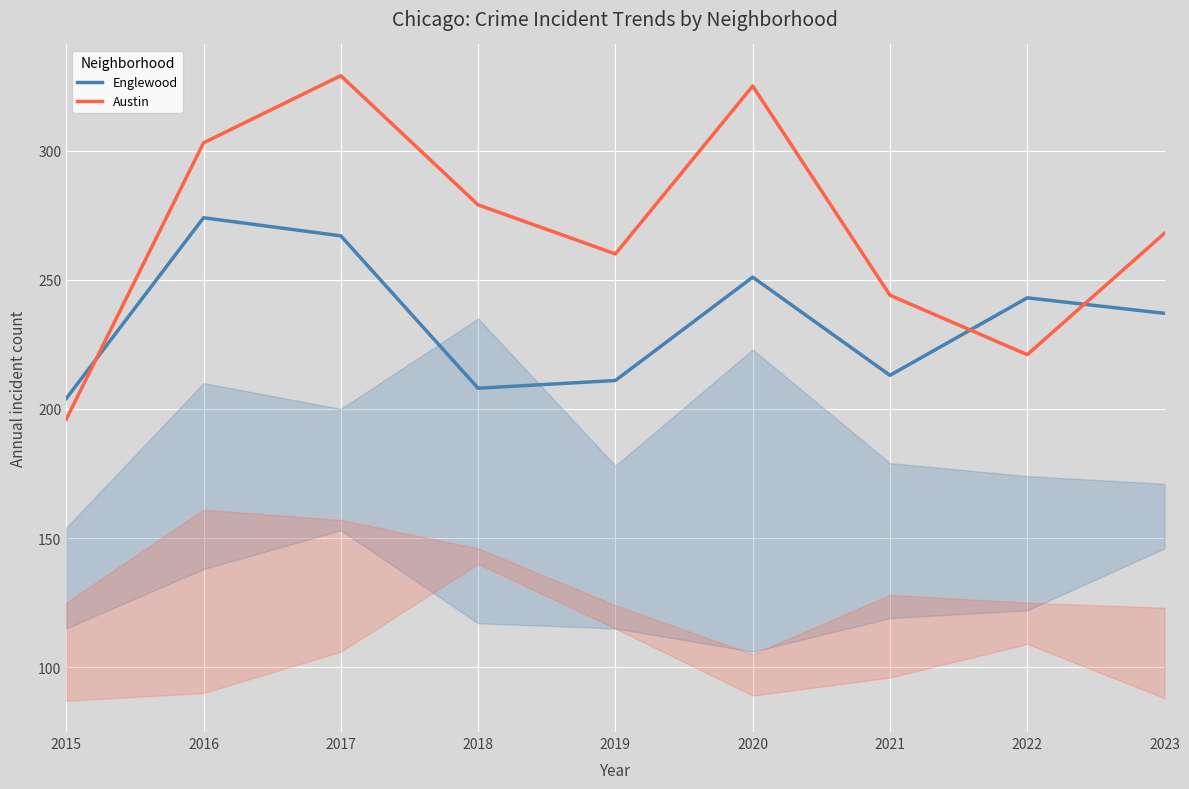

True or false: Austin has a value of 103 at 2015.

False